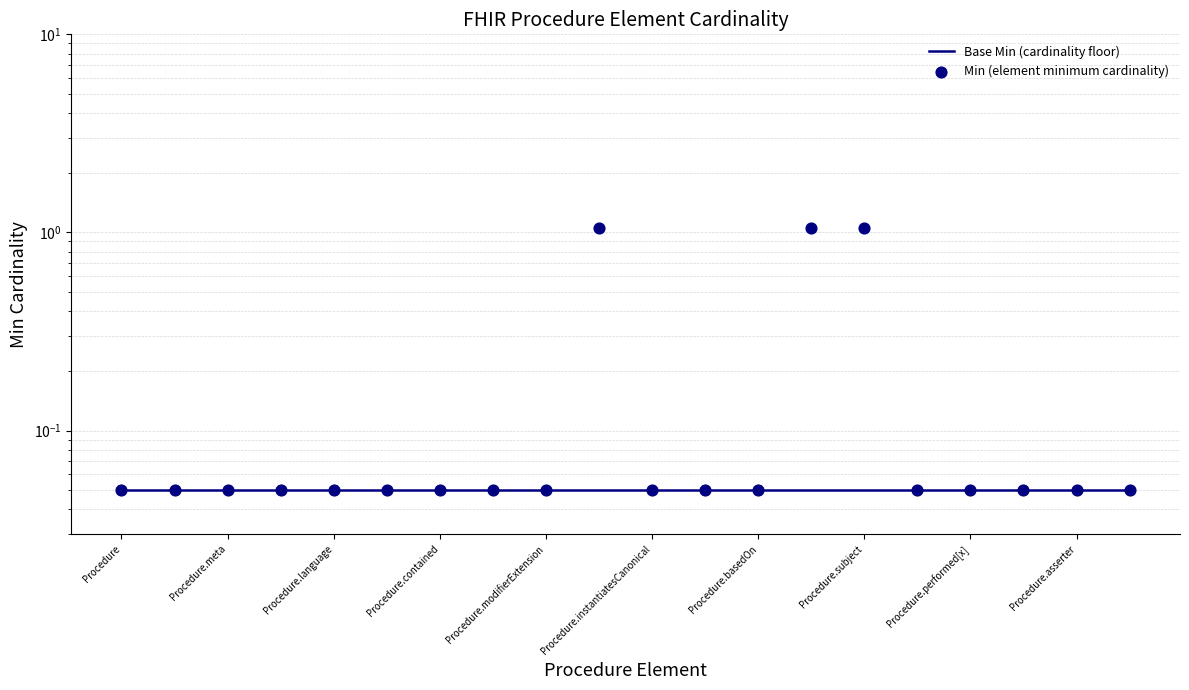

Which series has the largest total across all categories?

Min (element minimum cardinality)